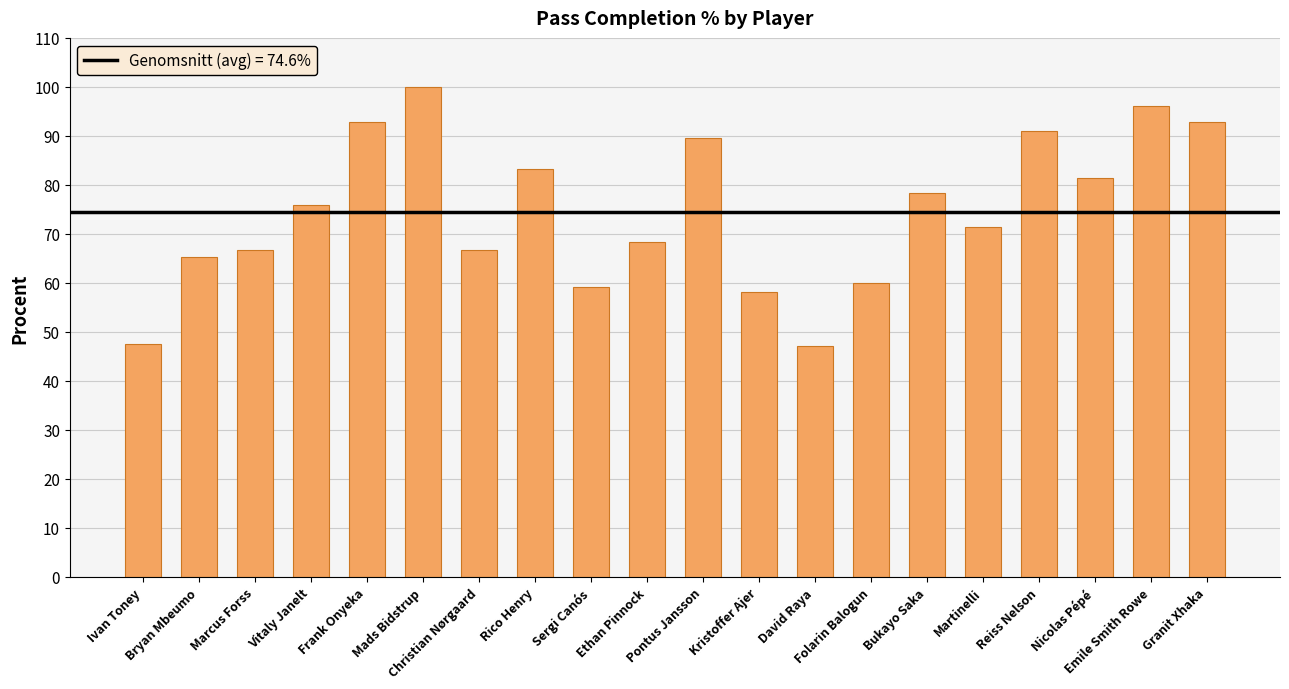

Does the chart contain stacked bars?

No